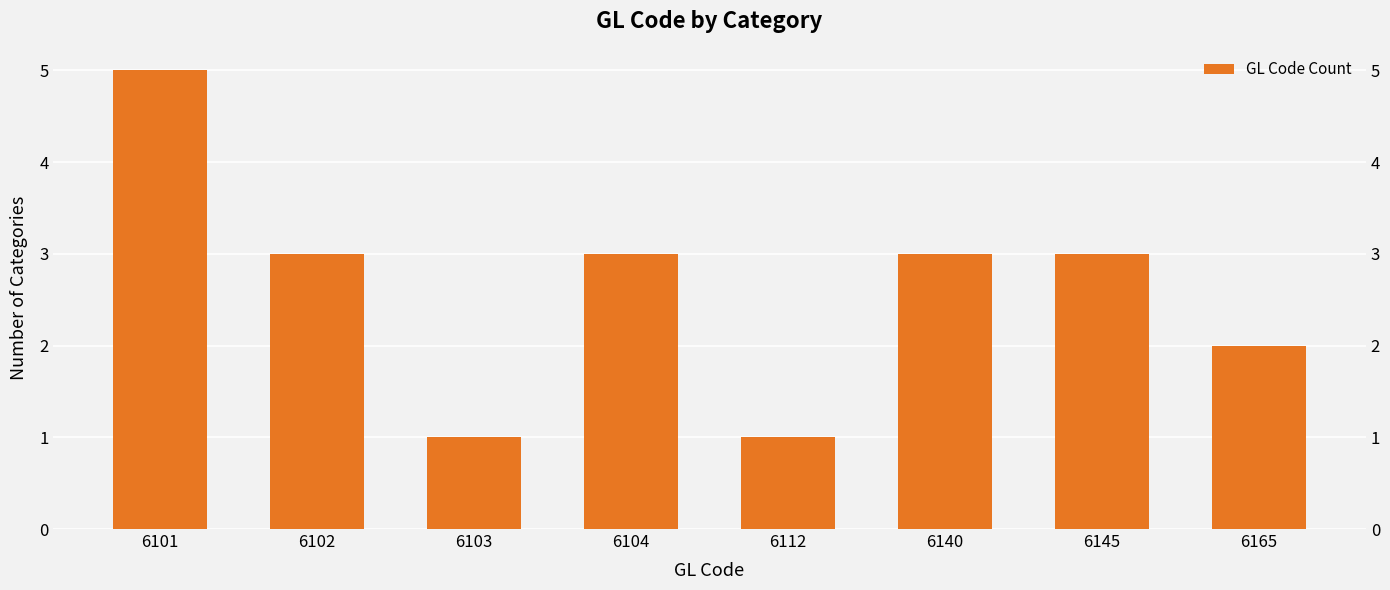

Reading left to right, list all the values displayed in this chart.

5	3	1	3	1	3	3	2